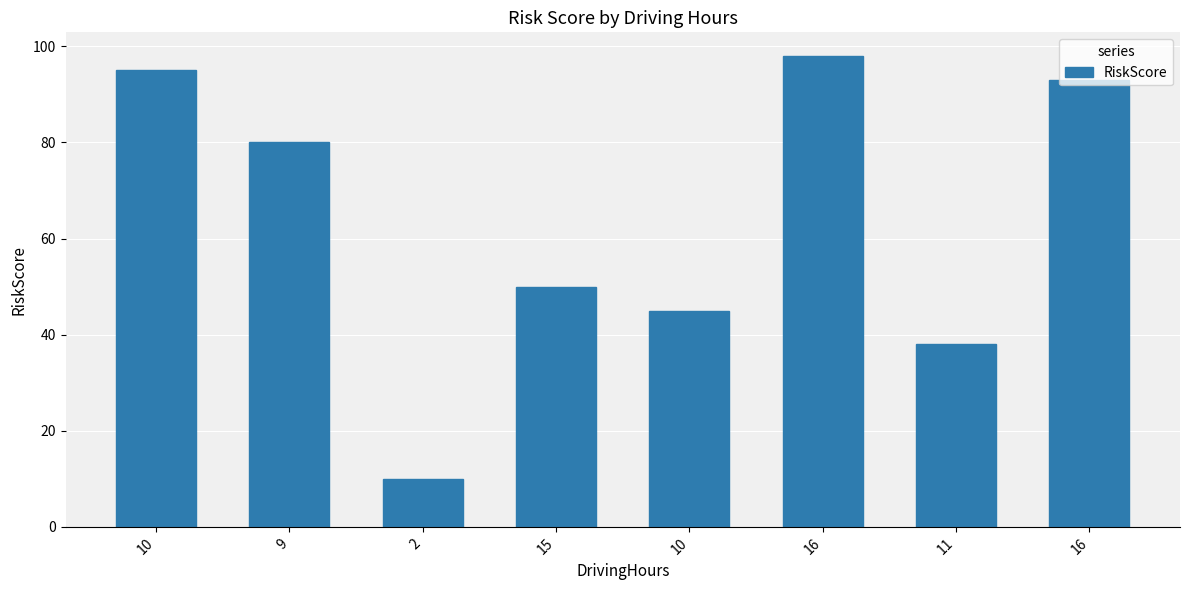

Which has a higher value, 11 or 16?

16